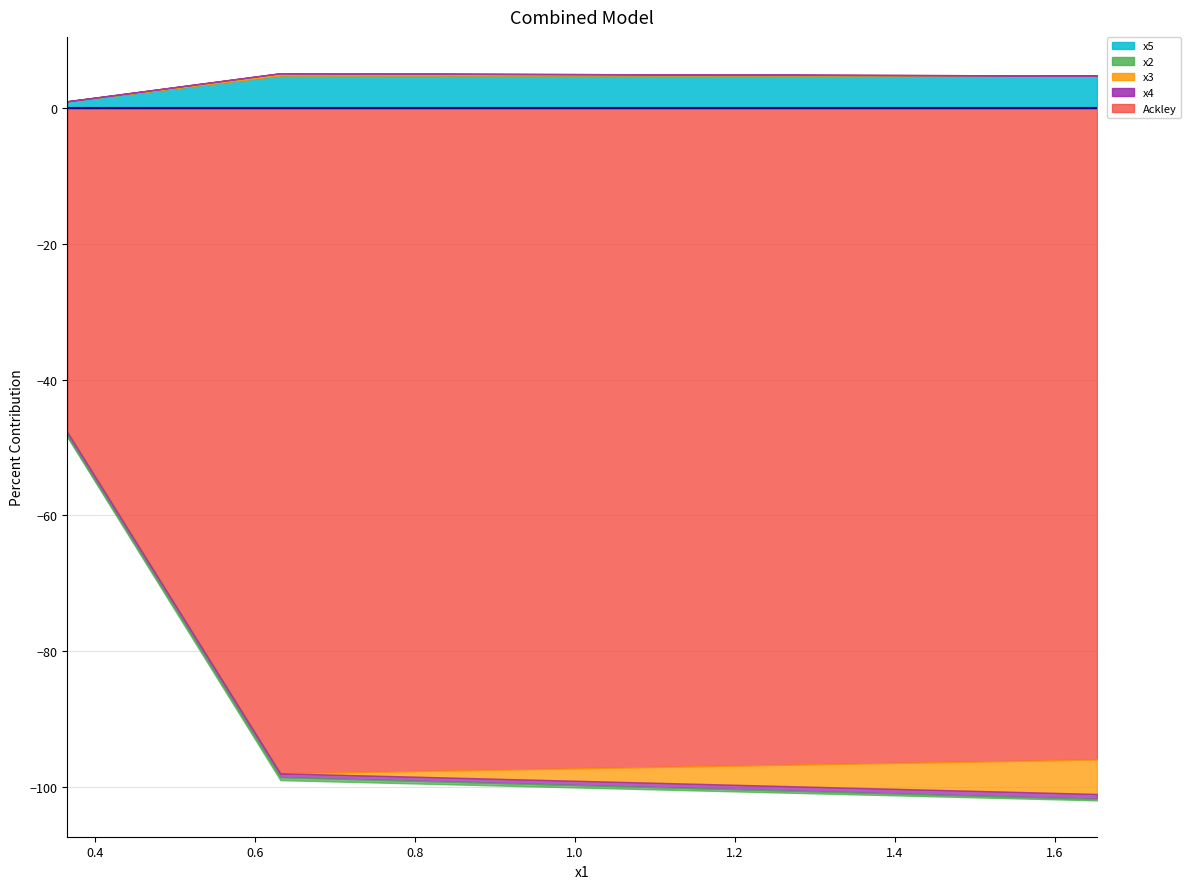

Reading left to right, what are all the values shown in this chart?

x5: 0.36526997=1.1	0.63157582=4.9	1.65233763=4.8
x2: 0.36526997=-0.2	0.63157582=-0.4	1.65233763=-0.2
x3: 0.36526997=-0.1	0.63157582=0.3	1.65233763=-5.1
x4: 0.36526997=-0.6	0.63157582=-0.6	1.65233763=-0.7
Ackley: 0.36526997=-47.5	0.63157582=-98.0	1.65233763=-96.0